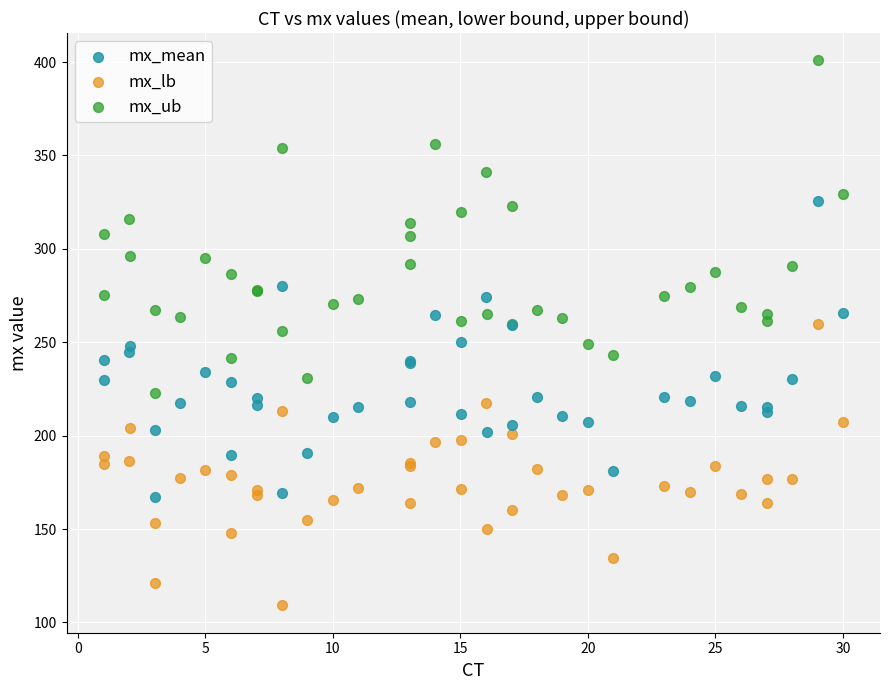

Which series reaches the minimum Y coordinate?

mx_lb